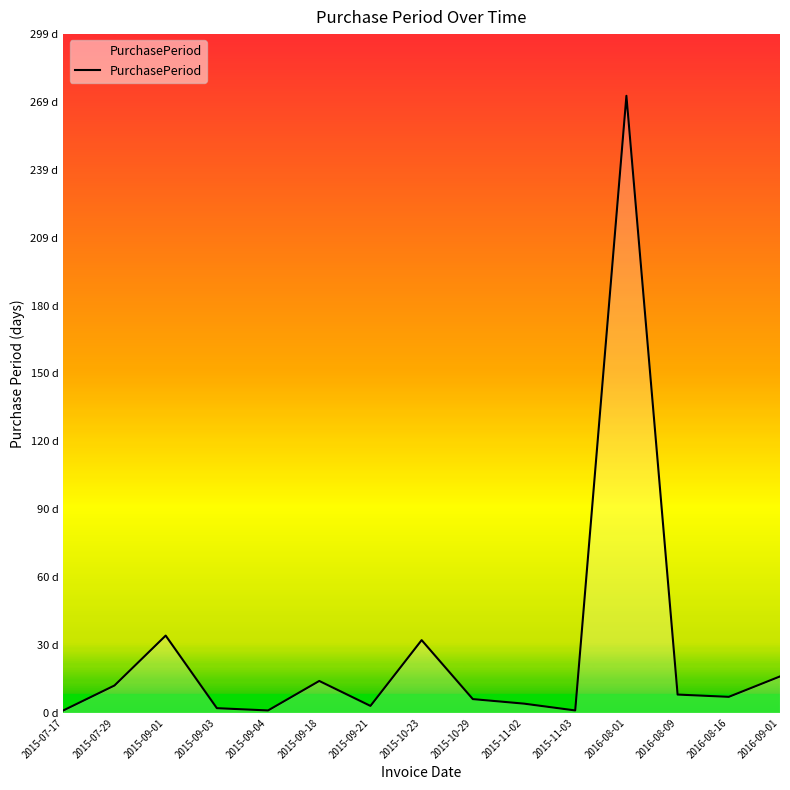

Which label corresponds to the smallest value in the chart?

2015-07-17